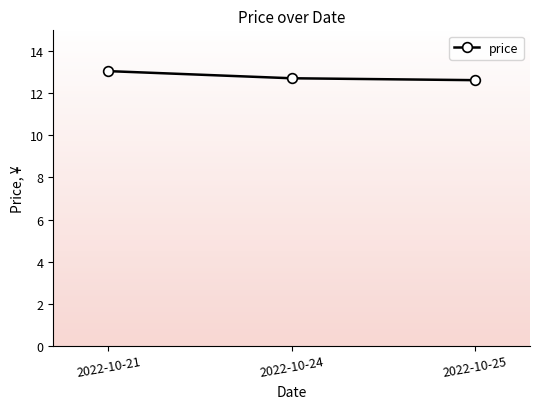

What is the difference between the values at 2022-10-21 and 2022-10-25?

0.4